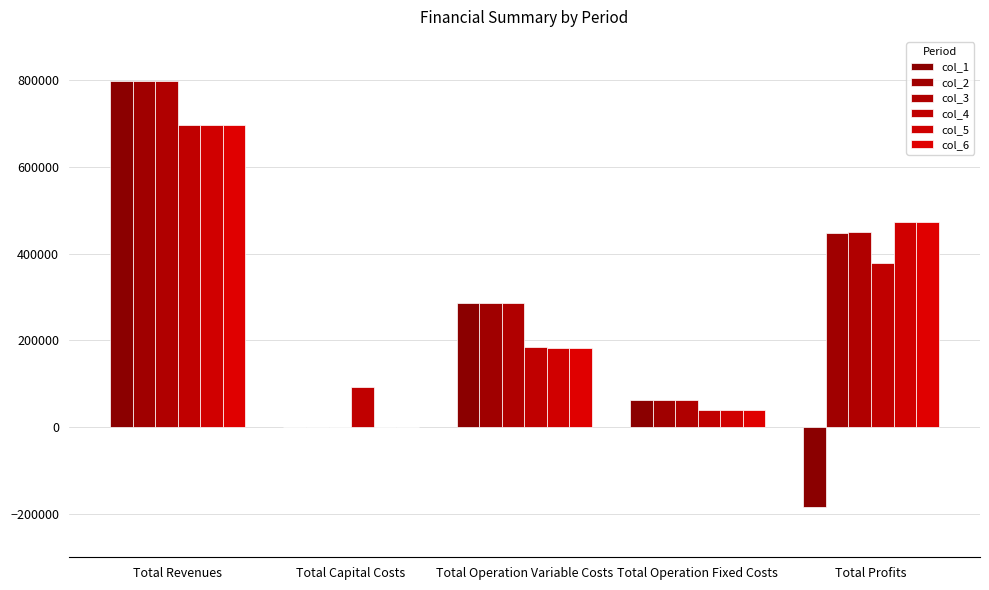

Which series has the largest total across all categories?

col_3